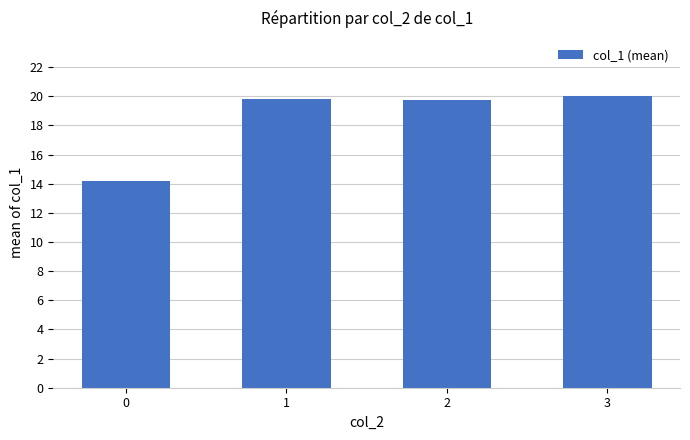

Reading left to right, transcribe all the data shown in this chart.

14.2	19.8	19.8	20.0